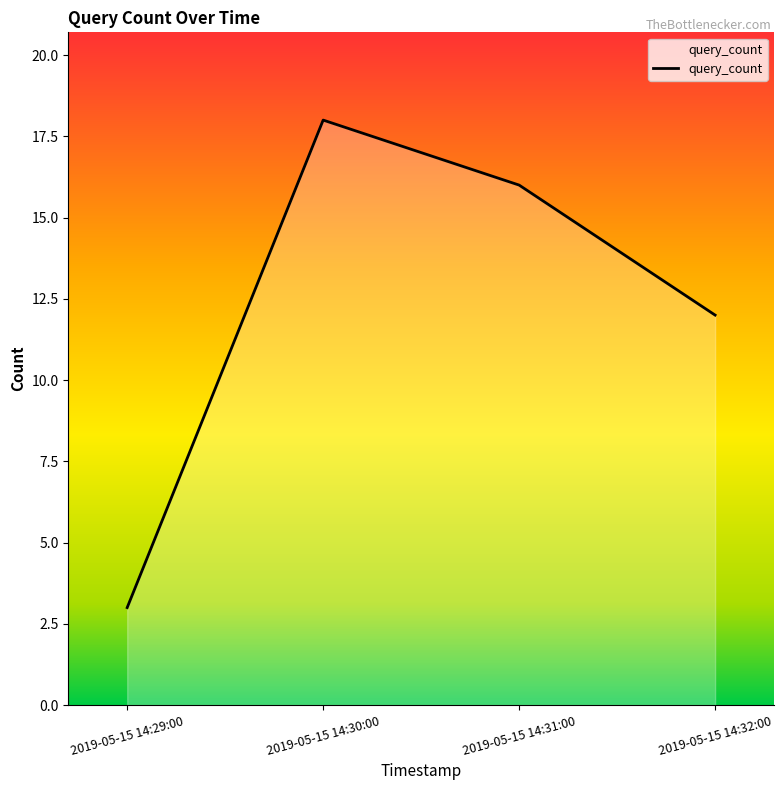

Reading left to right, list all the values displayed in this chart.

3	18	16	12